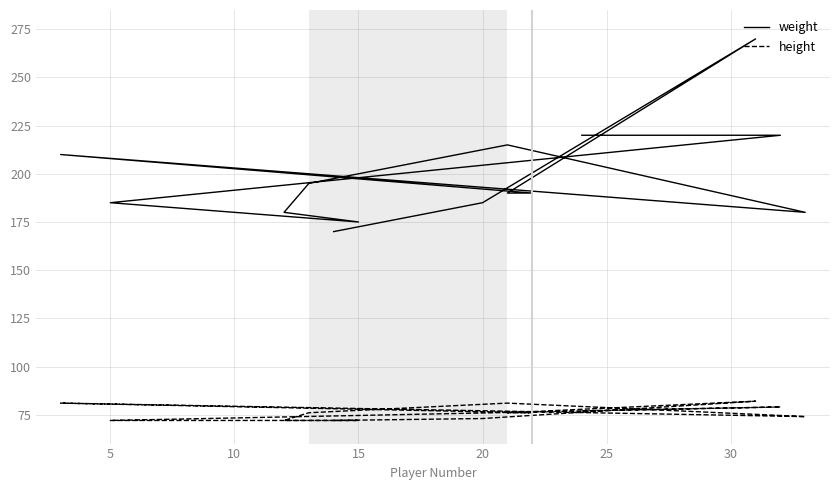

Is it true that weight equals 245 at 13?

False